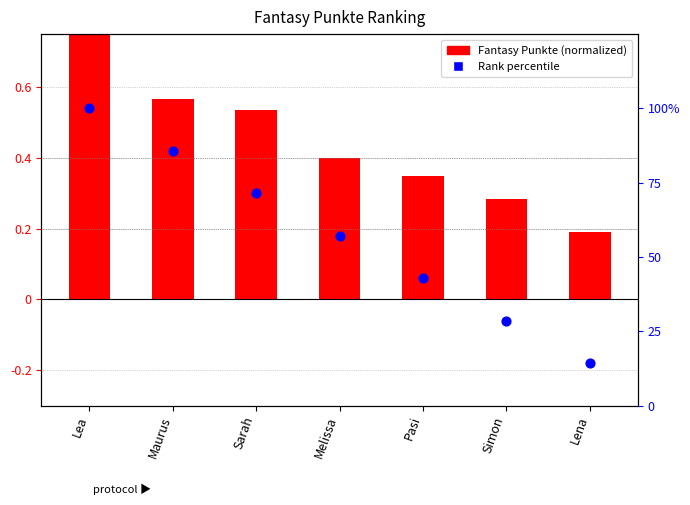

Which series reaches the maximum Y coordinate?

Fantasy Punkte (normalized)